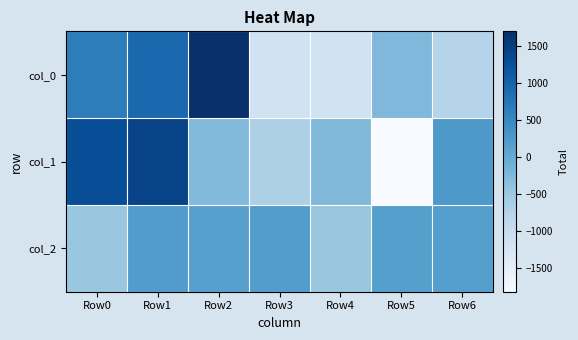

What is the total value across all series at Row2?

1594.2